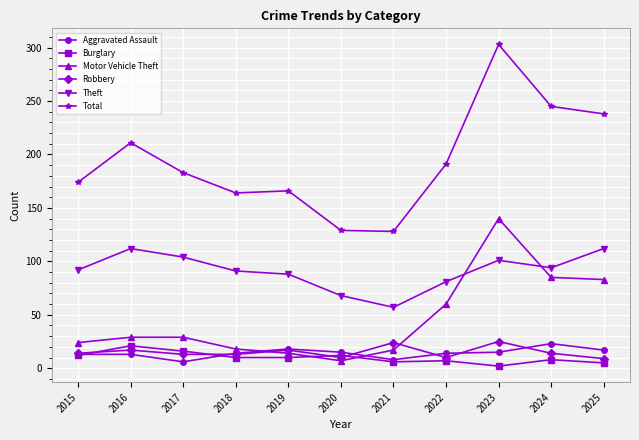

What is the lowest value of the Burglary series?

2